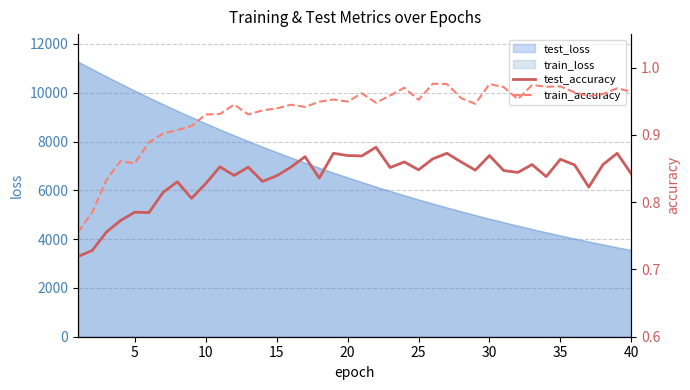

What is the maximum value for test_loss?

11277.2